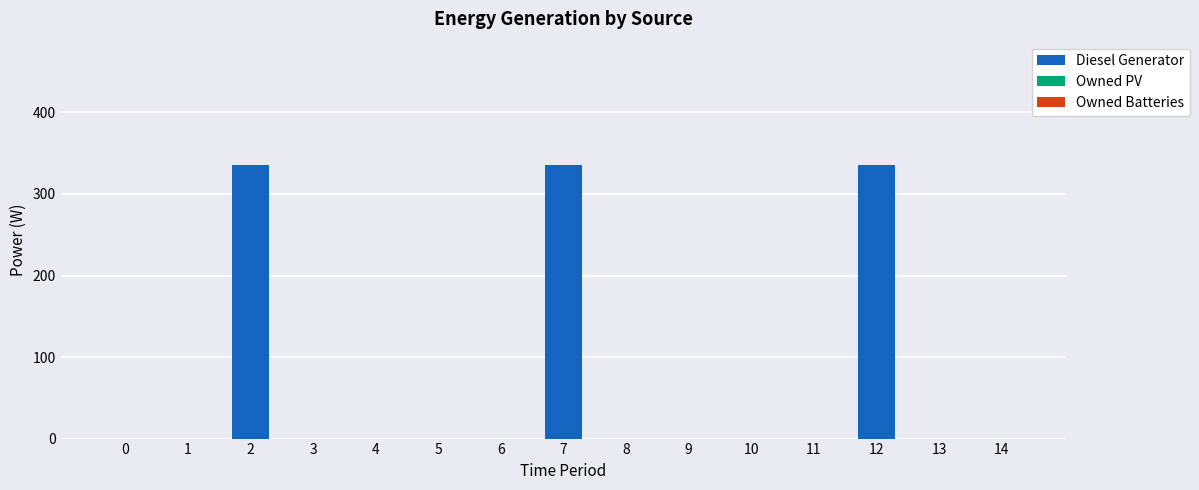

What is the sum of all values?

1008